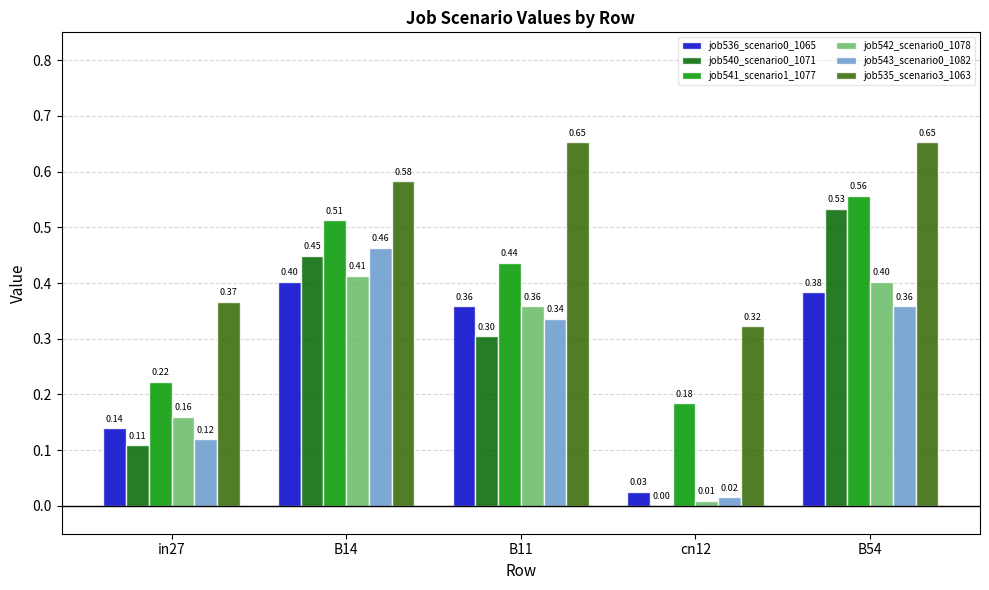

What is the total value across all series at B54?

2.9